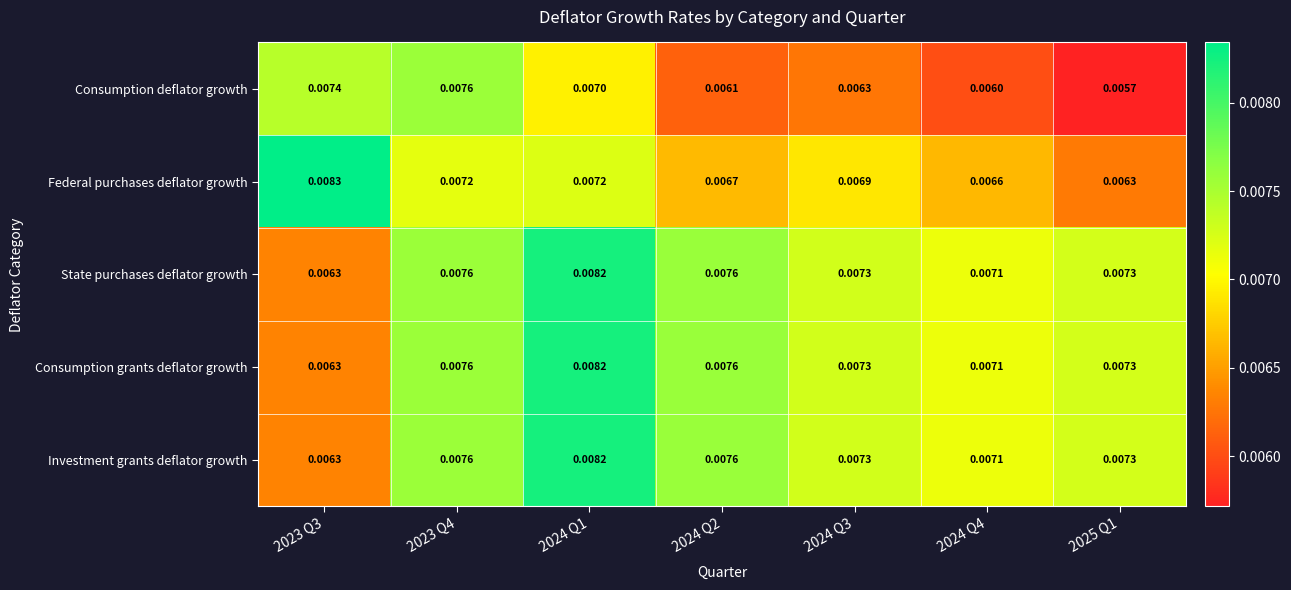

Is the value of State purchases deflator growth at 2024 Q1 greater than the value of Consumption grants deflator growth at 2024 Q4?

Yes